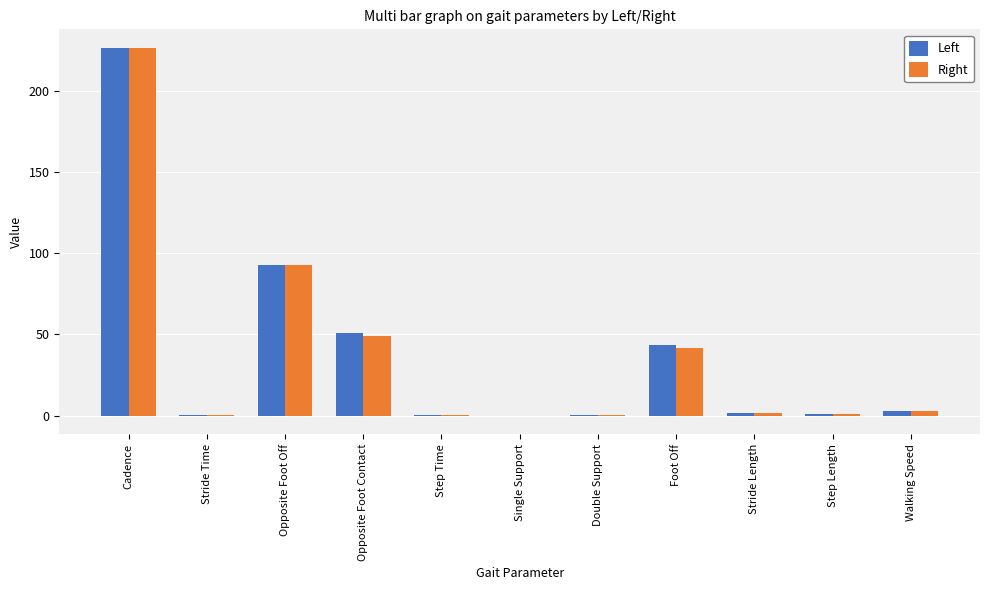

How many data points does each series have?

11